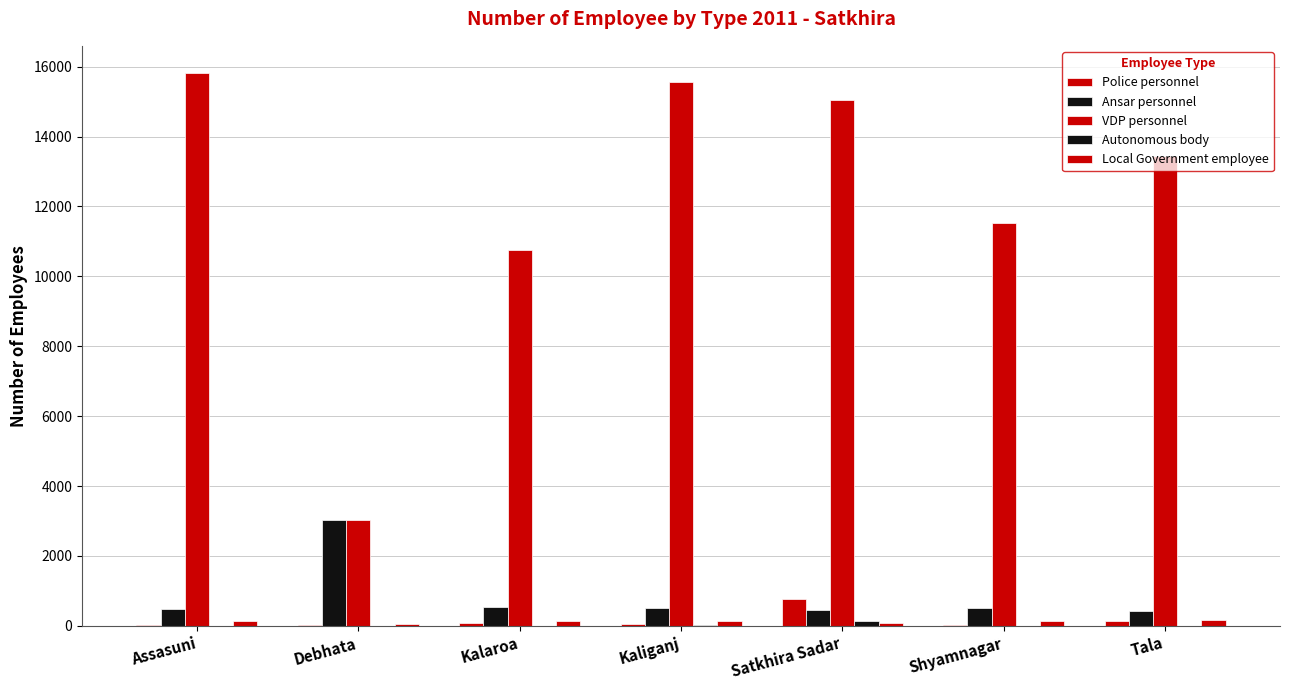

Count the number of categories in the chart.

7